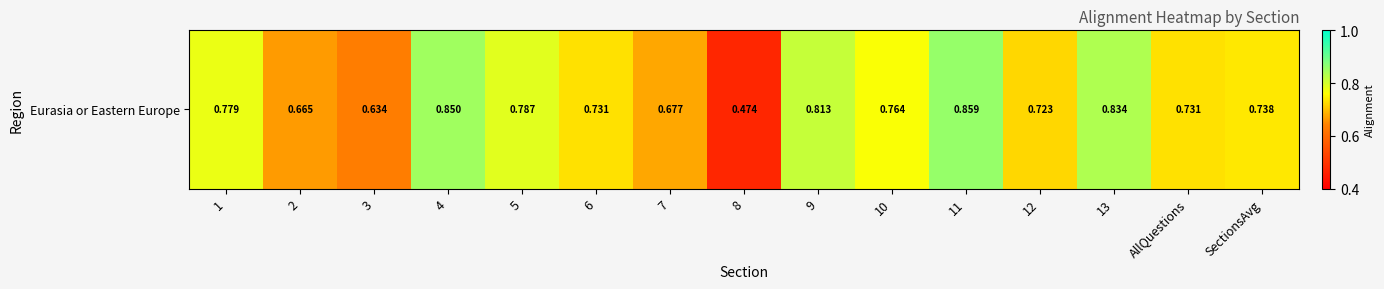

Reading right to left, extract all data points from this chart.

SectionsAvg=0.7	AllQuestions=0.7	13=0.8	12=0.7	11=0.9	10=0.8	9=0.8	8=0.5	7=0.7	6=0.7	5=0.8	4=0.8	3=0.6	2=0.7	1=0.8